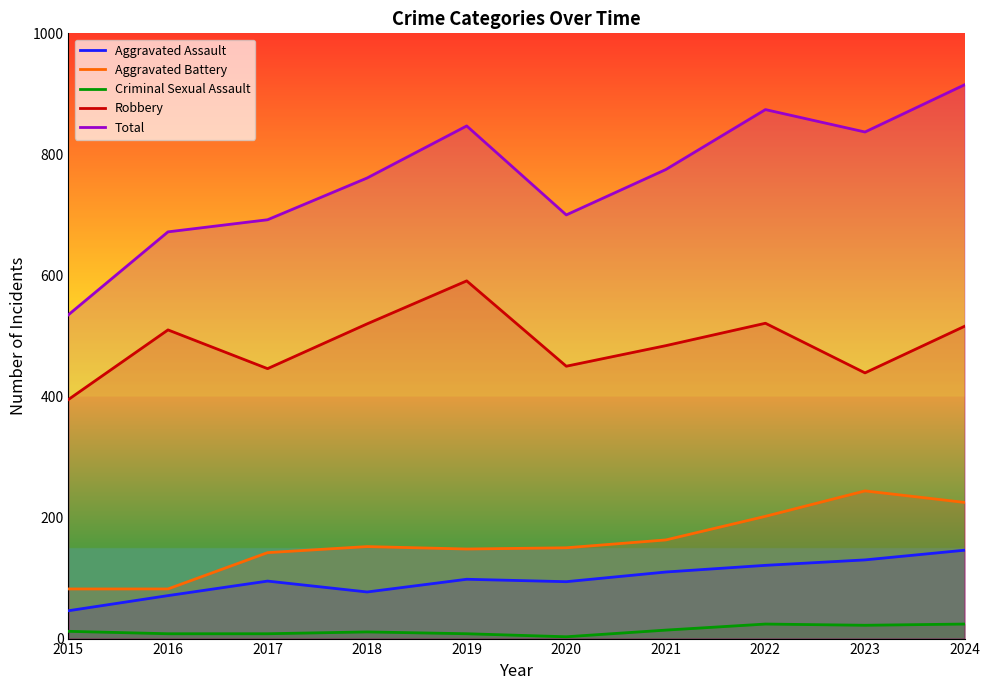

At which category is the sum across all series the highest?

2024